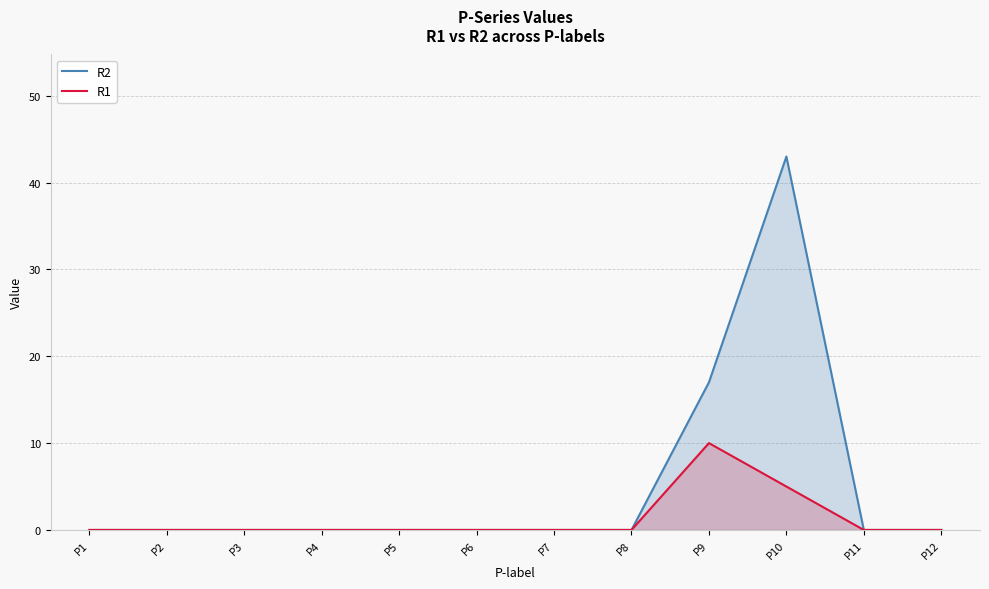

At which category is the sum across all series the highest?

P10